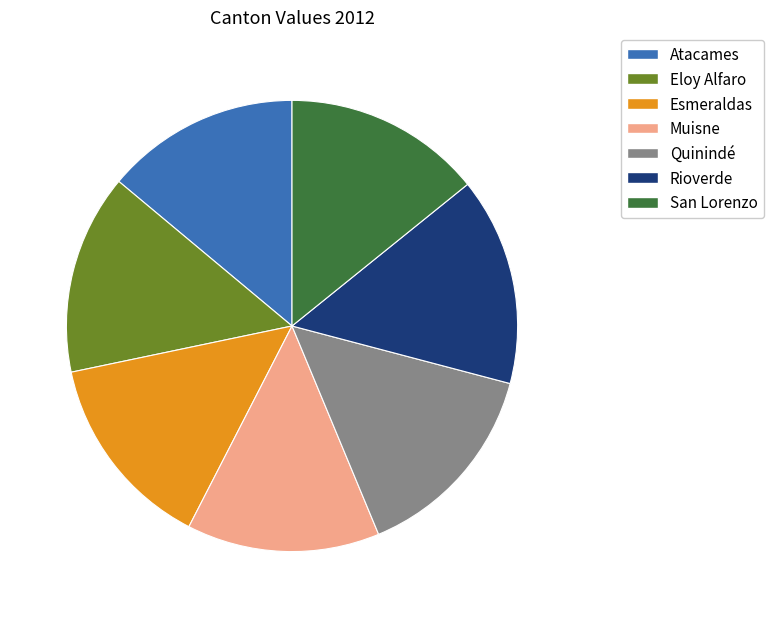

Is the sum of Esmeraldas and Atacames greater than half?

No